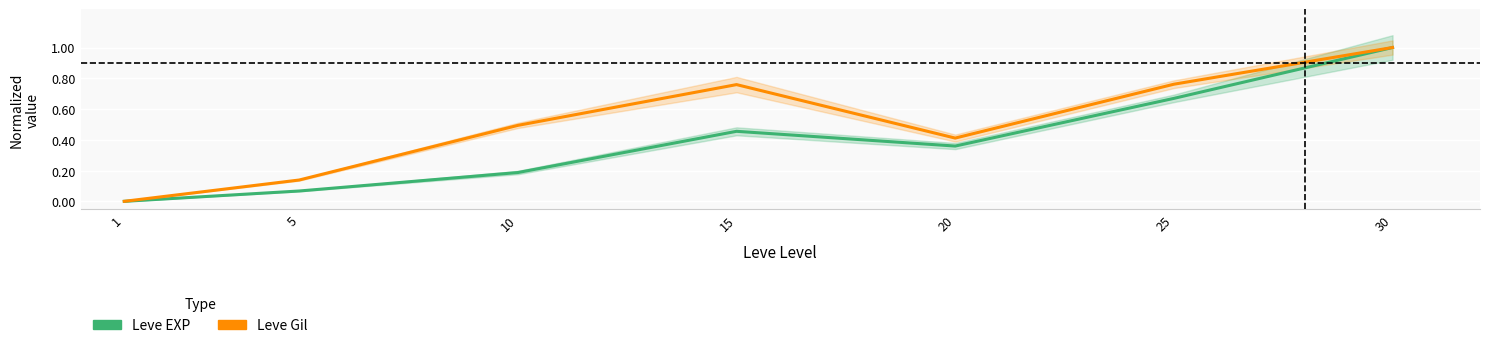

Where is the first local maximum for Leve Gil (normalized)?

15